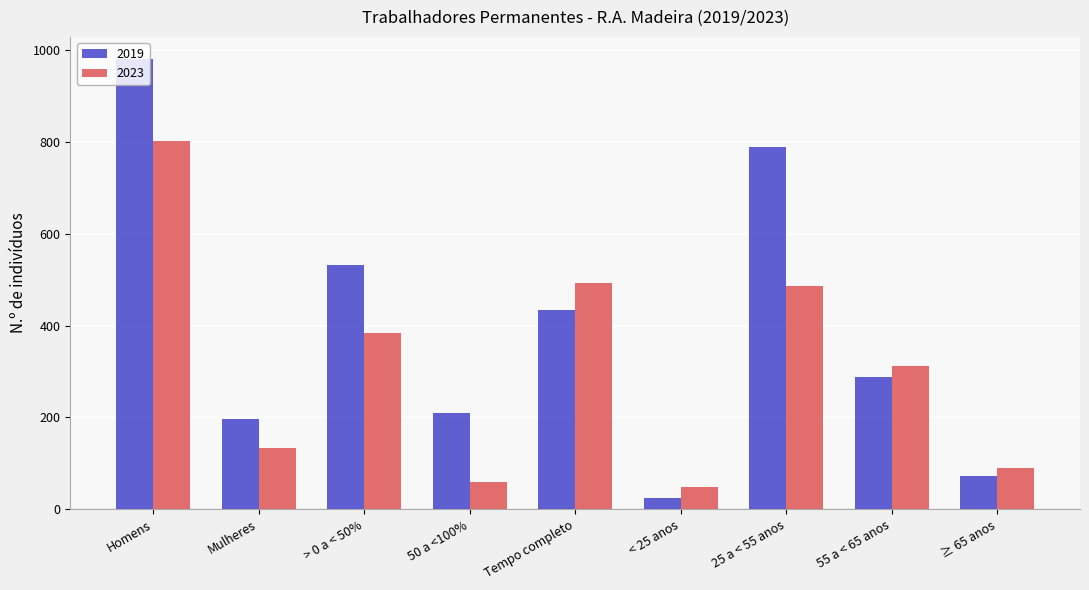

Is the value of 2023 at Mulheres greater than the value of 2019 at 55 a < 65 anos?

No